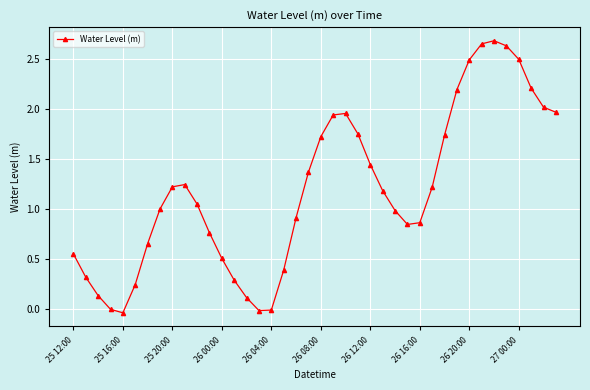

How many points are higher than both their immediate neighbors (excluding endpoints)?

3